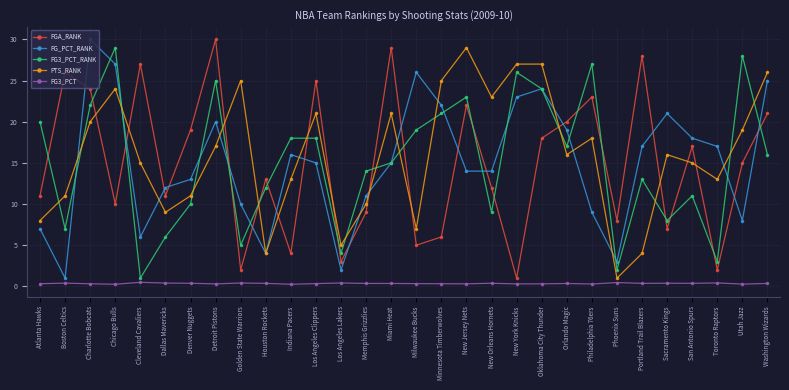

Is this an area chart (filled region under the line)?

No